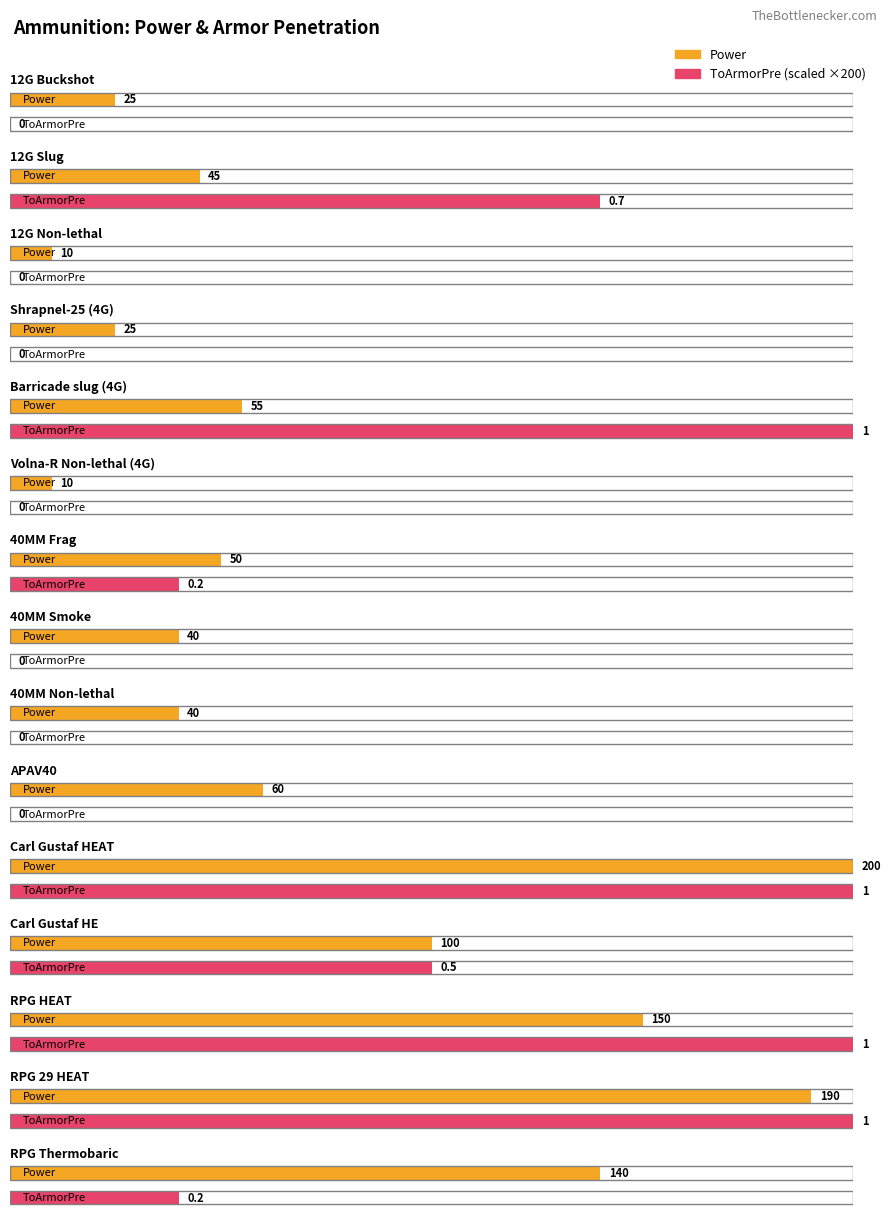

What is the total value across all series at 12G Non-lethal?

10.0